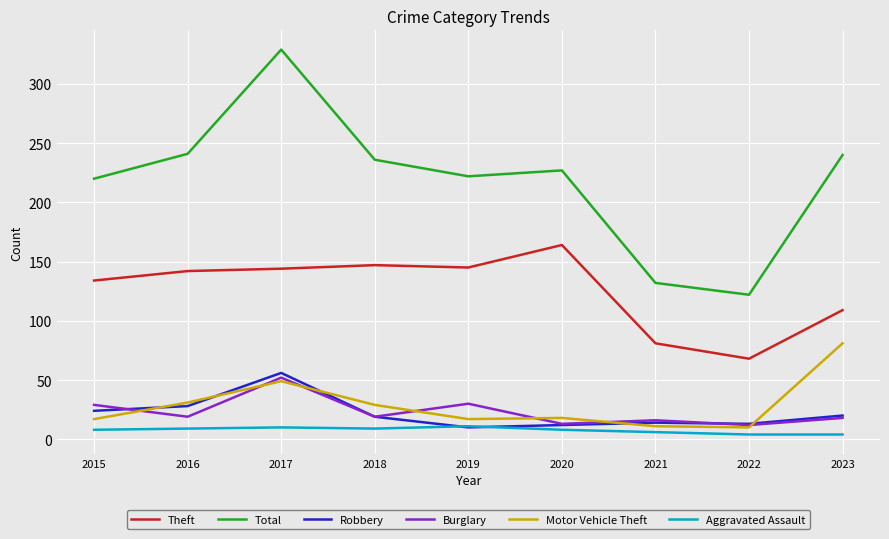

Which series has the widest spread of values?

Total